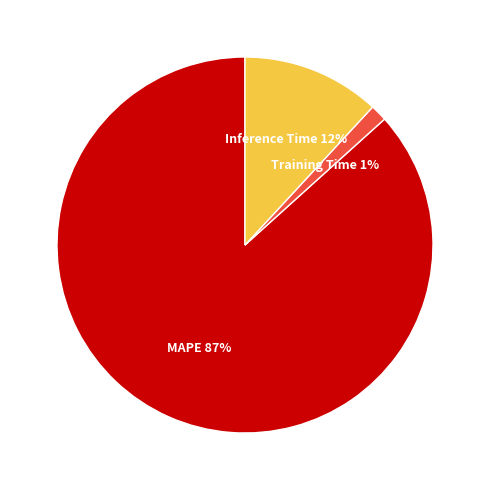

Is there a majority slice in this chart?

Yes